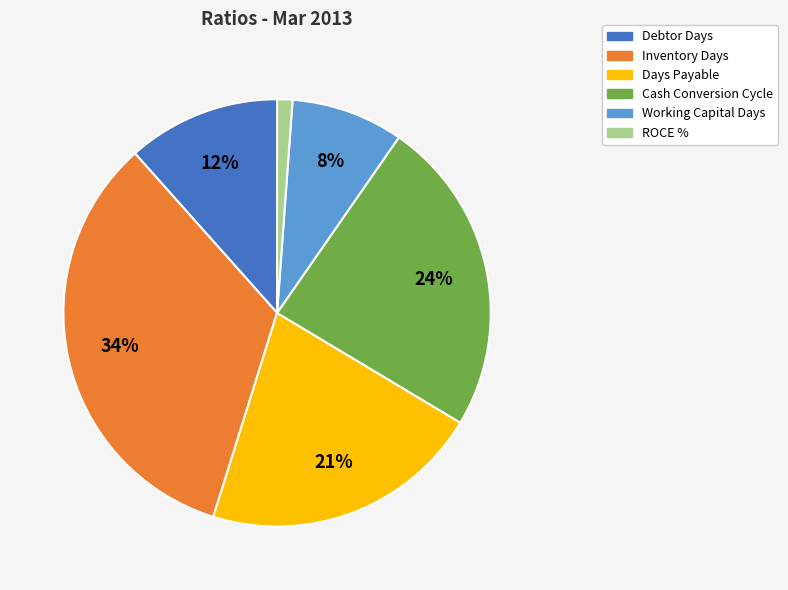

Do ROCE % and Inventory Days together represent more than half of the pie?

No